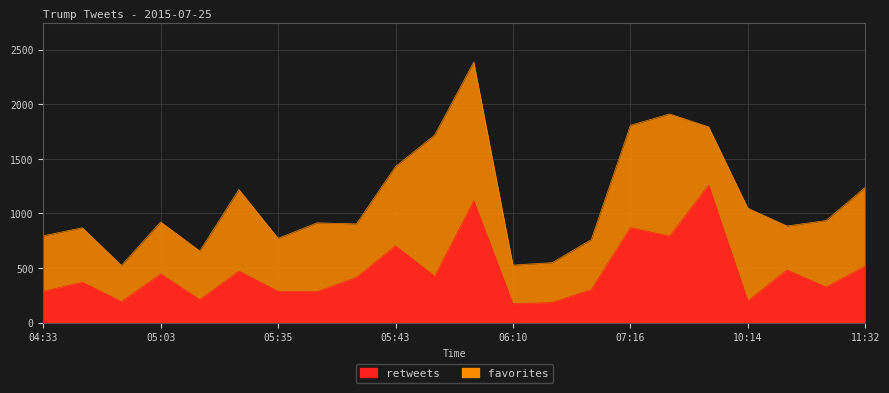

At which category is the sum across all series the highest?

06:09